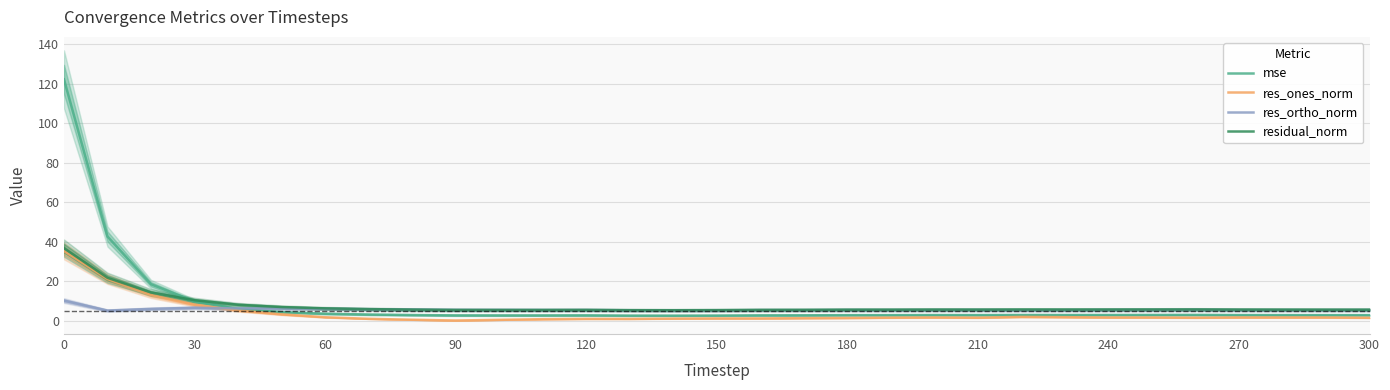

What is the highest value of the residual_norm series?

36.7